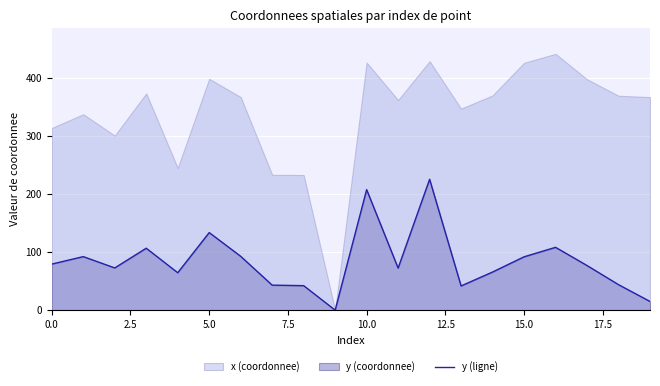

How many points are lower than both their immediate neighbors (excluding endpoints)?

5